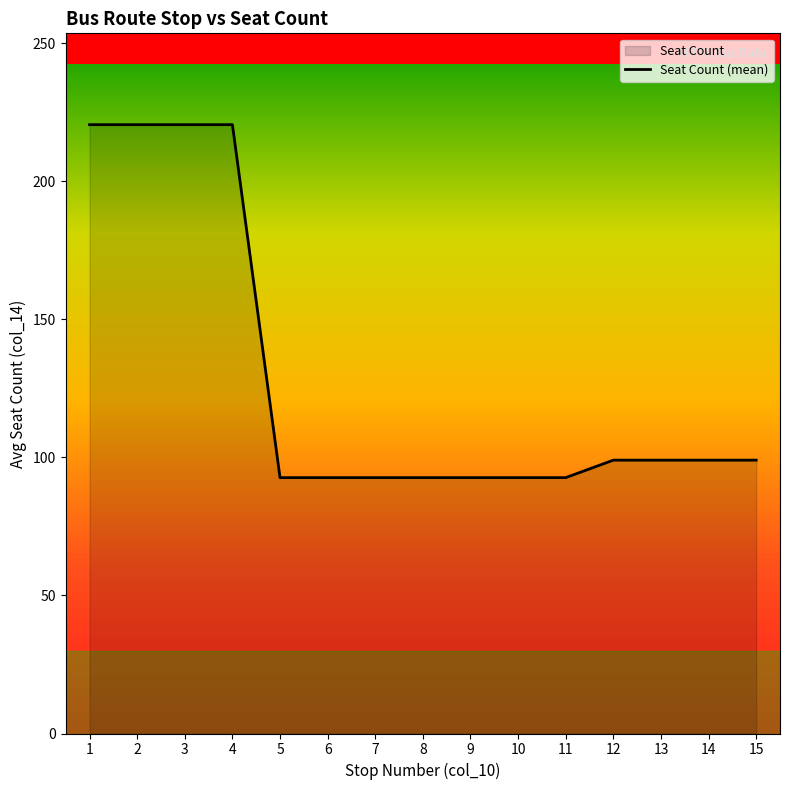

List the labels in order of value, largest first.

1, 2, 3, 4, 12, 13, 14, 15, 5, 6, 7, 8, 9, 10, 11